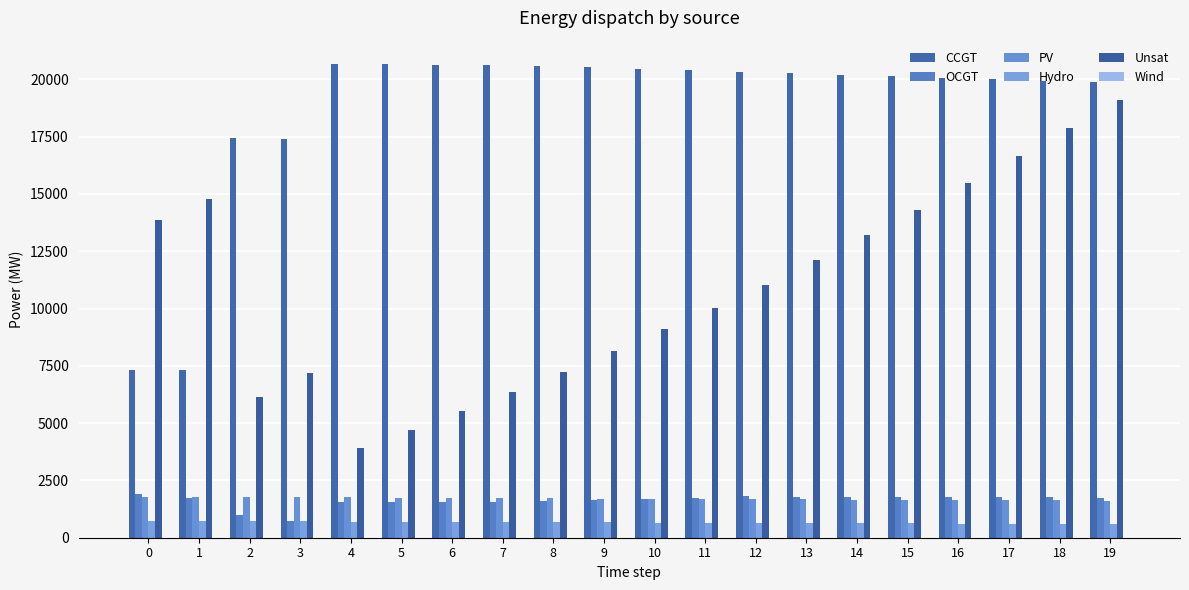

What is the total value across all series at 1?

26314